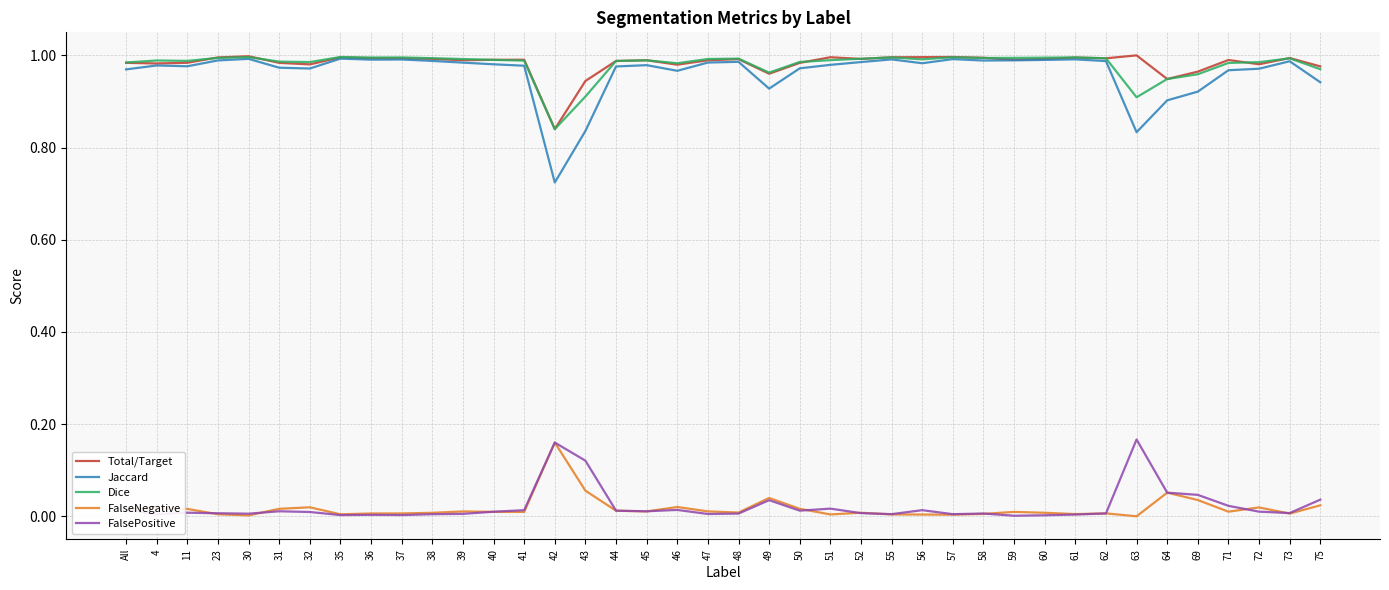

Which series has the widest spread of values?

Jaccard